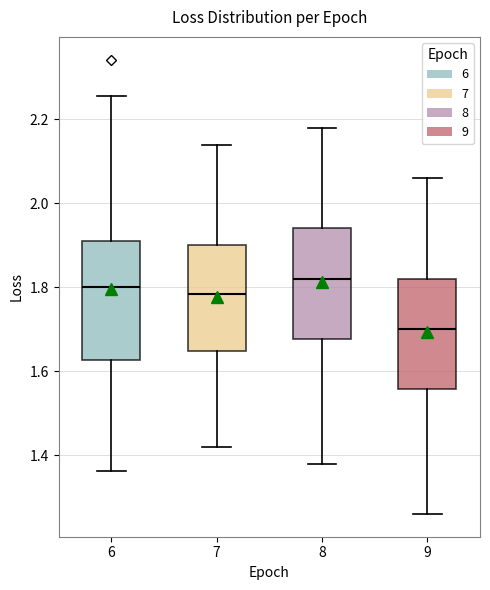

Reading left to right, read every box against the y-axis: the position of its median line, the range the box covers, and the ends of its whiskers. The values are not printed on the chart, so give them approximately, as read against the axis.

6: median 1.80, box 1.62 to 1.92, whiskers 1.36 to 2.26
7: median 1.78, box 1.64 to 1.90, whiskers 1.42 to 2.14
8: median 1.82, box 1.68 to 1.94, whiskers 1.38 to 2.18
9: median 1.70, box 1.56 to 1.82, whiskers 1.26 to 2.06